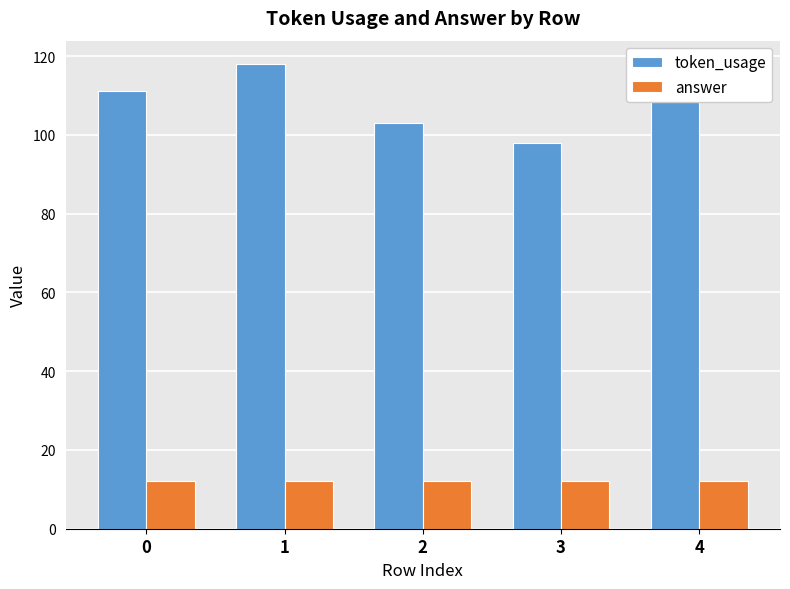

What is the sum of the token_usage values at 1 and 4?

233